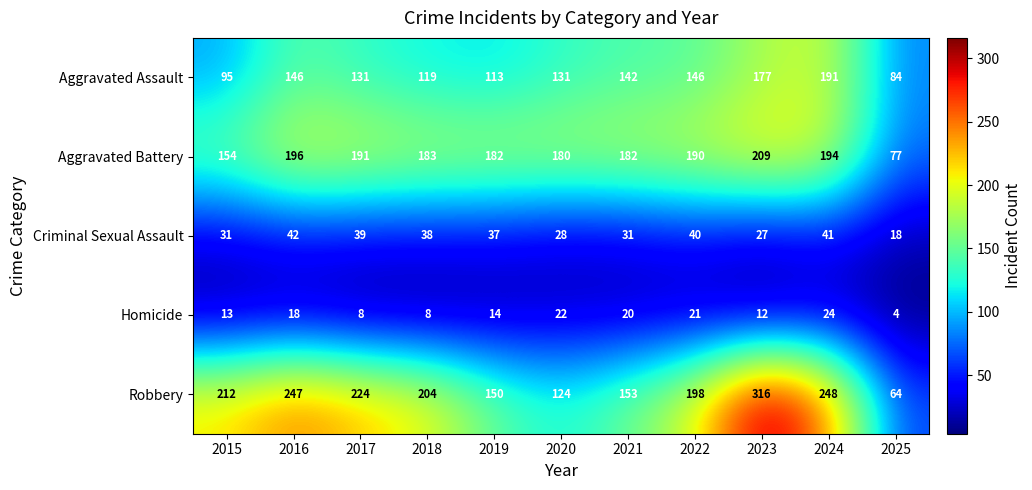

Between 2018 and 2020, which series saw the biggest shift?

Robbery